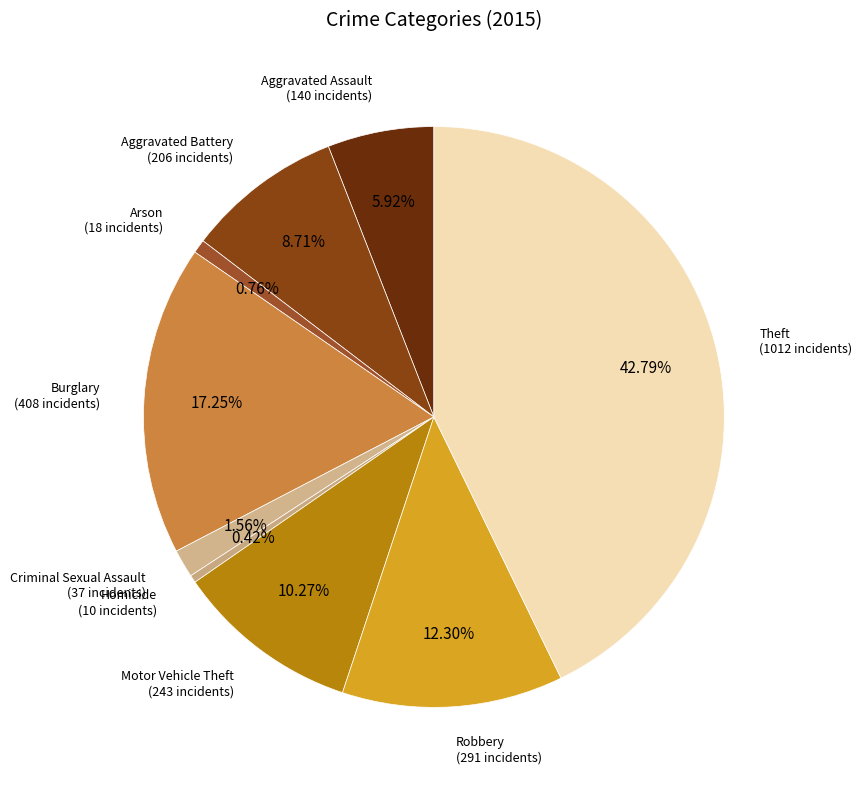

True or false: Motor Vehicle Theft accounts for 22% of the total.

False